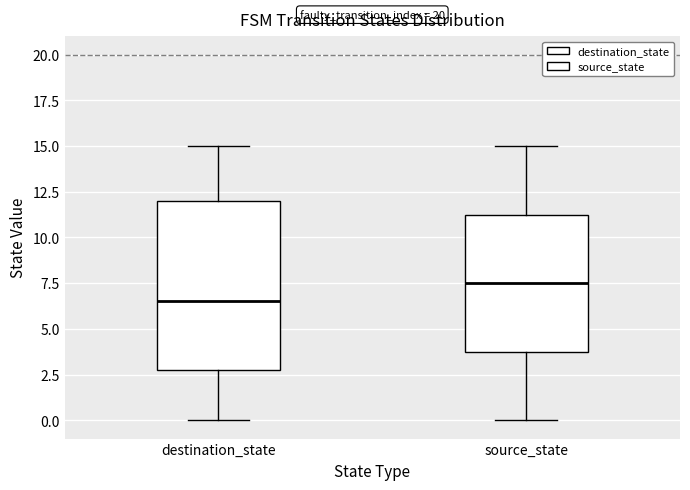

Reading left to right, read every box against the y-axis: the position of its median line, the range the box covers, and the ends of its whiskers. The values are not printed on the chart, so give them approximately, as read against the axis.

destination_state: median 6.5, box 3.0 to 12.0, whiskers 0.0 to 15.0
source_state: median 7.5, box 4.0 to 11.5, whiskers 0.0 to 15.0